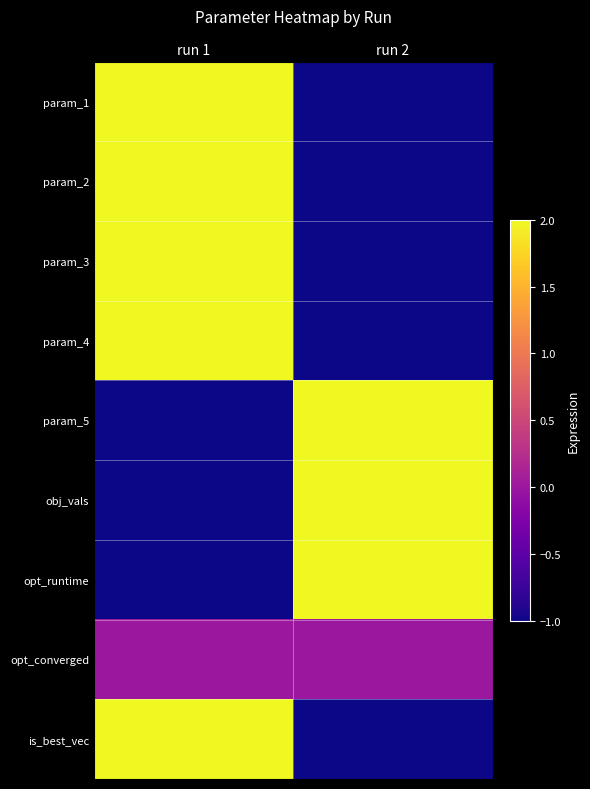

List the series in order of their peak value, lowest first.

opt_converged, param_1, param_2, param_3, param_4, param_5, obj_vals, opt_runtime, is_best_vec